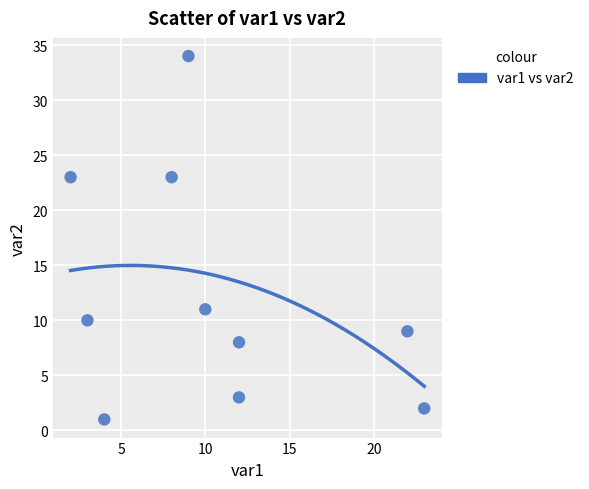

What is the average X value?

10